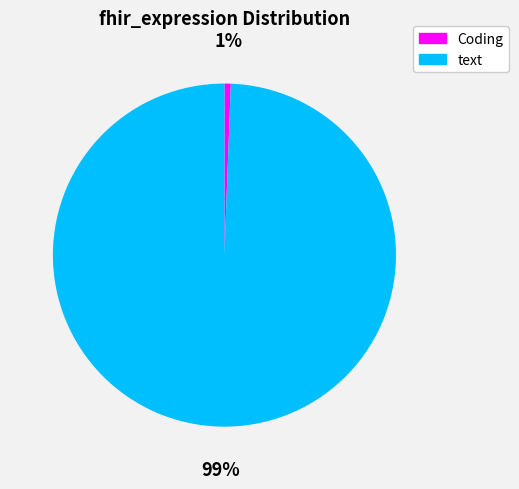

Which category has the smallest portion of the pie?

Coding